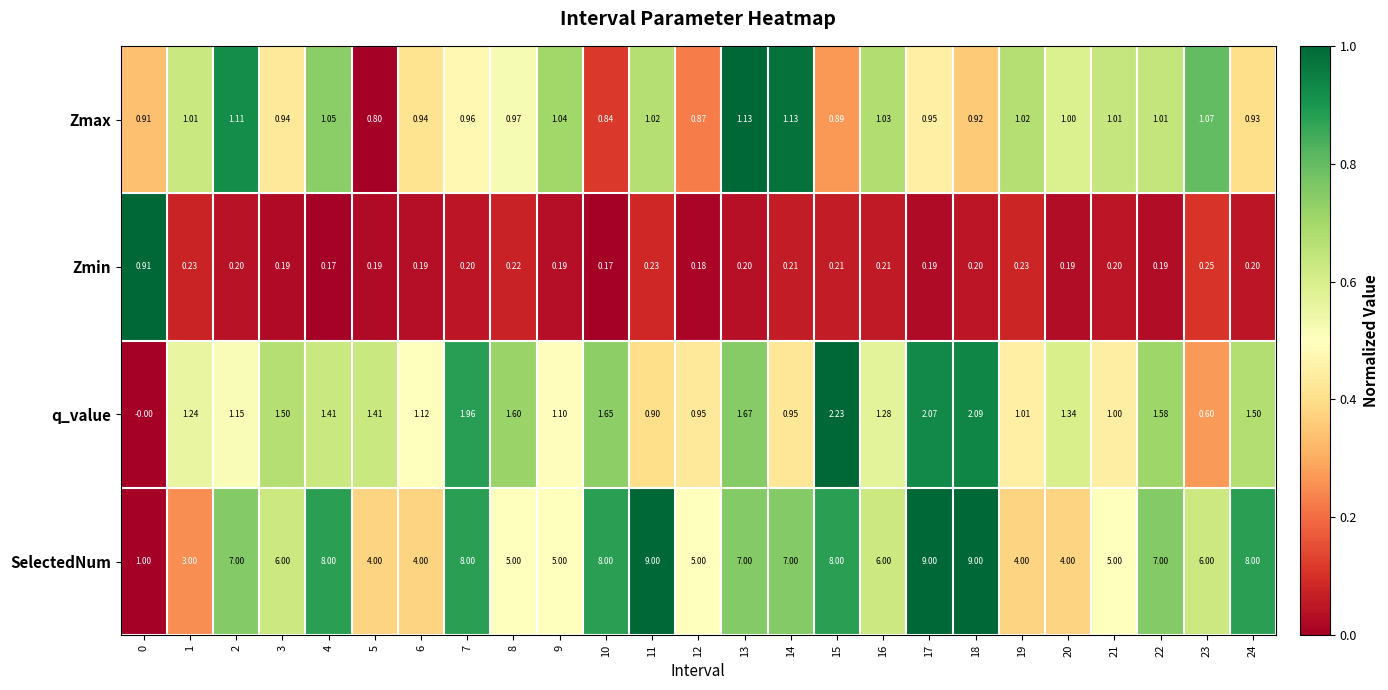

At 21, list the series in order from largest to smallest.

SelectedNum, Zmax, q_value, Zmin